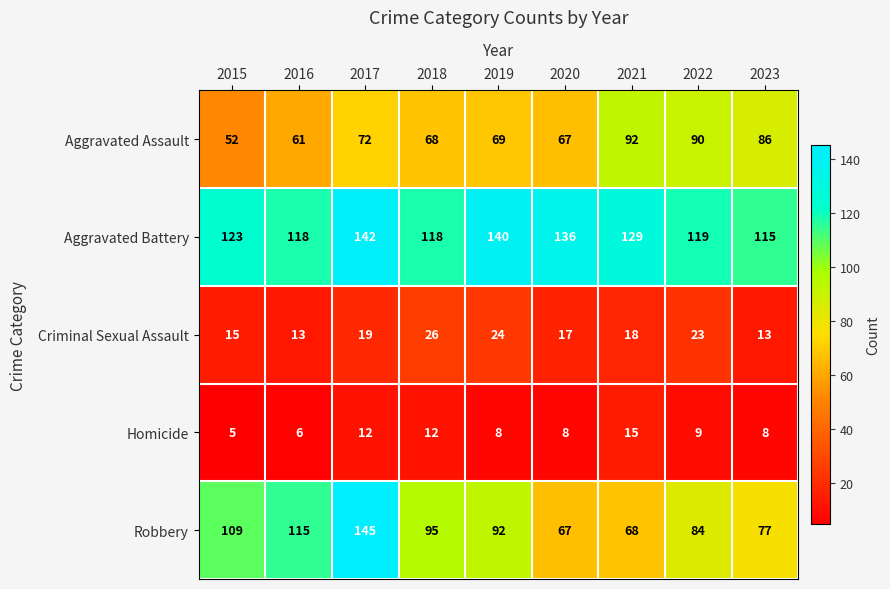

The value of Aggravated Battery at 2023 is 115. True or false?

True